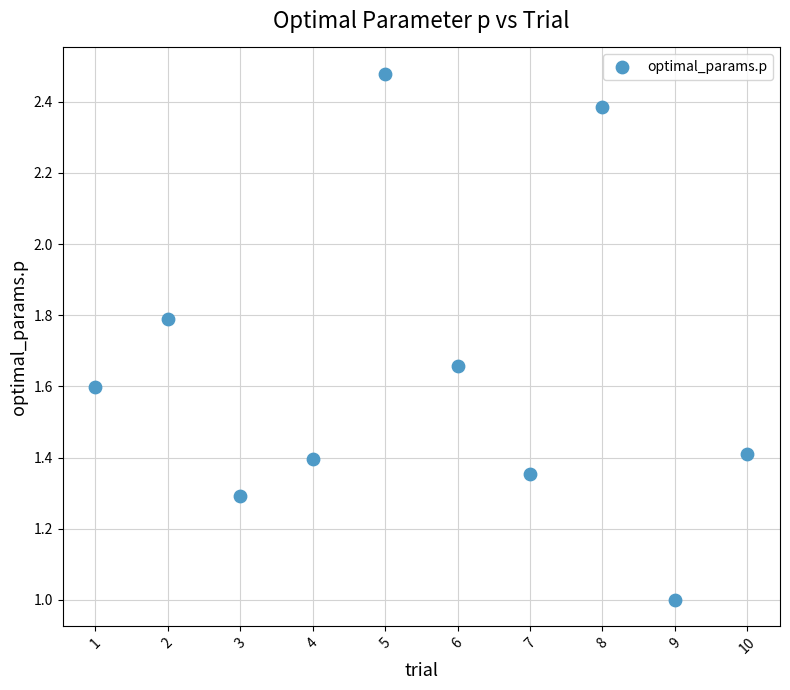

What is the average X value?

5.5